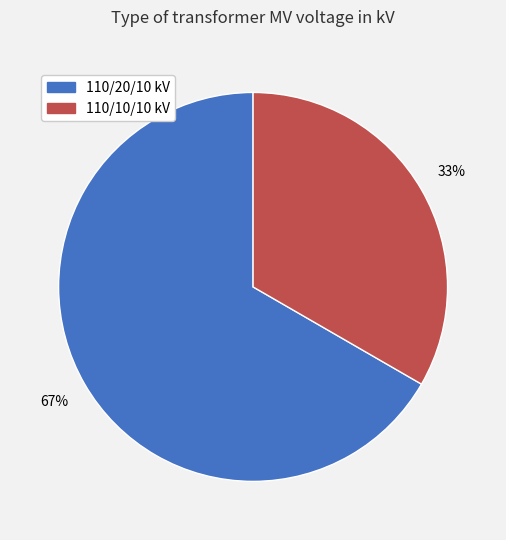

Is there any slice that represents more than half of the pie?

Yes